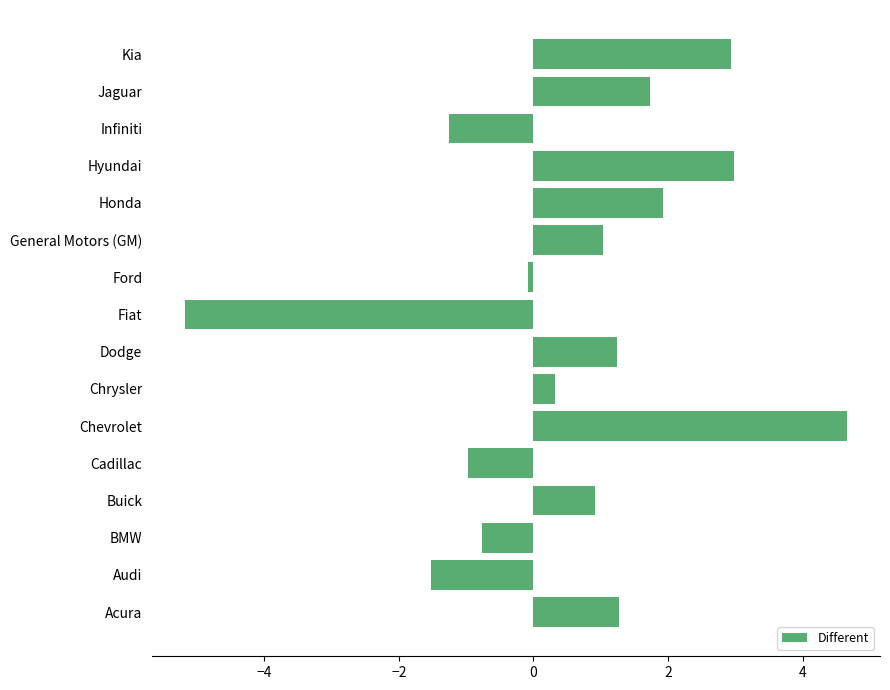

How many positive values are there?

10